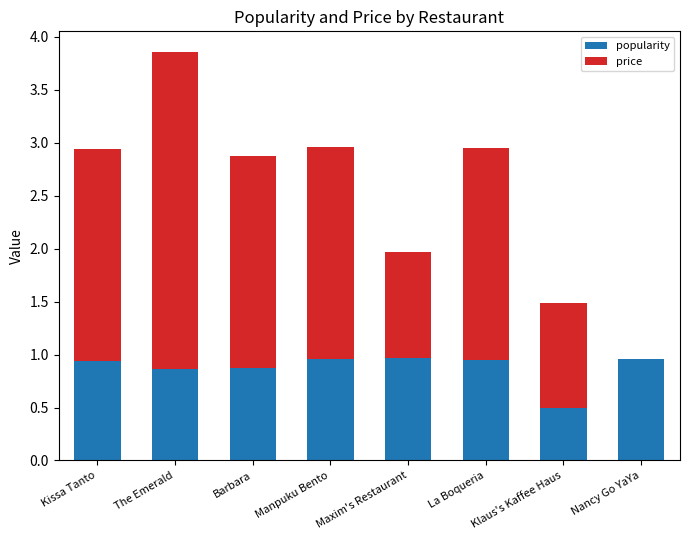

At which category is the sum across all series the highest?

The Emerald